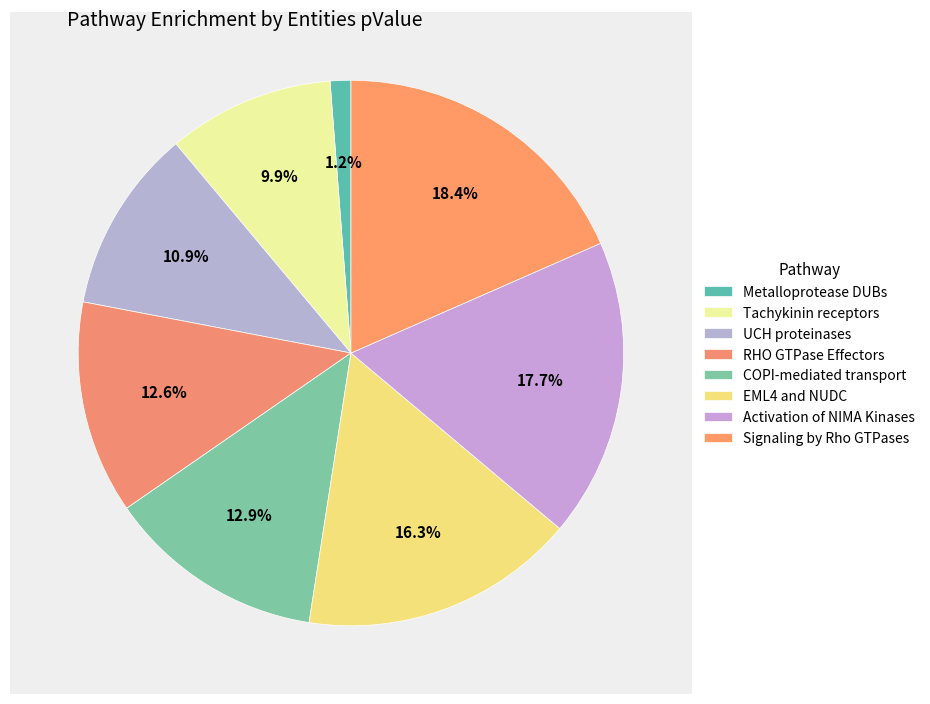

Which has a higher value, Signaling by Rho GTPases or COPI-mediated transport?

Signaling by Rho GTPases